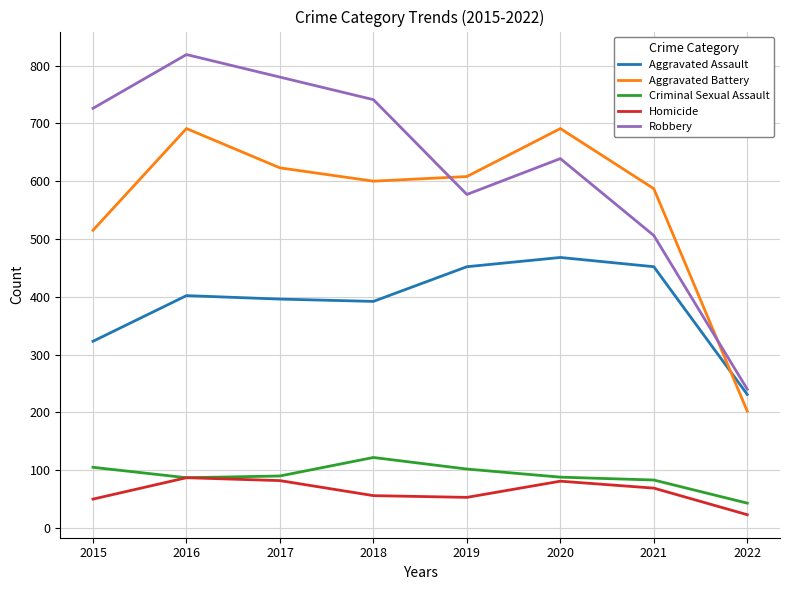

At which category is the sum across all series the highest?

2016